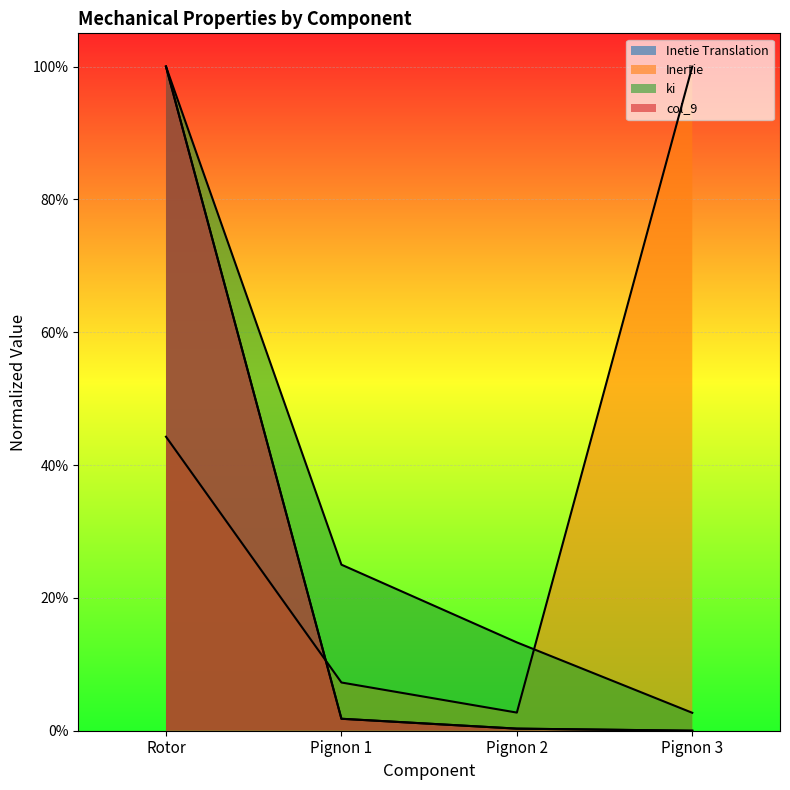

Where is ki nearest to the value 0?

Pignon 3